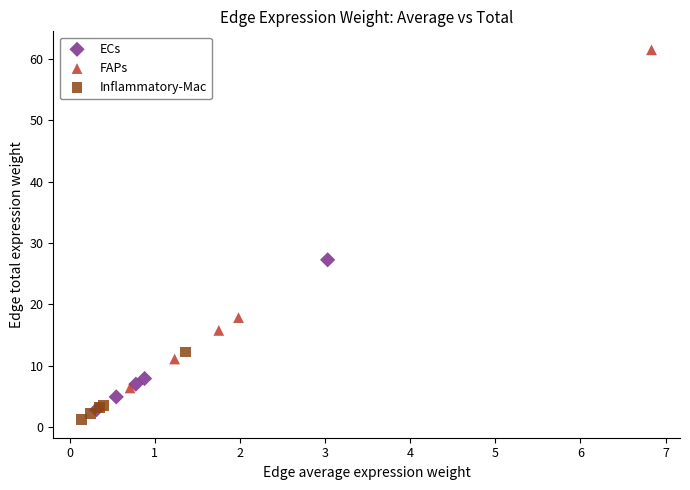

Which series has the largest Y range (max minus min)?

FAPs